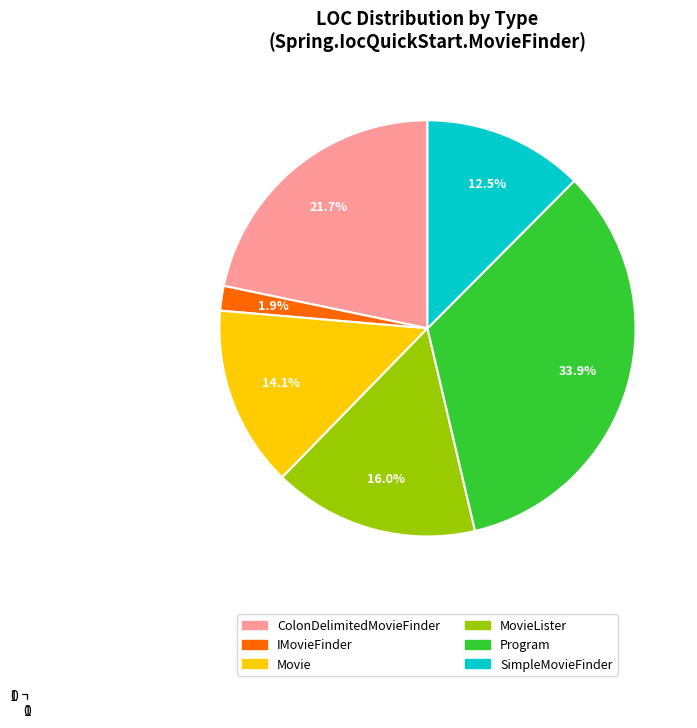

Does any single category account for the majority?

No